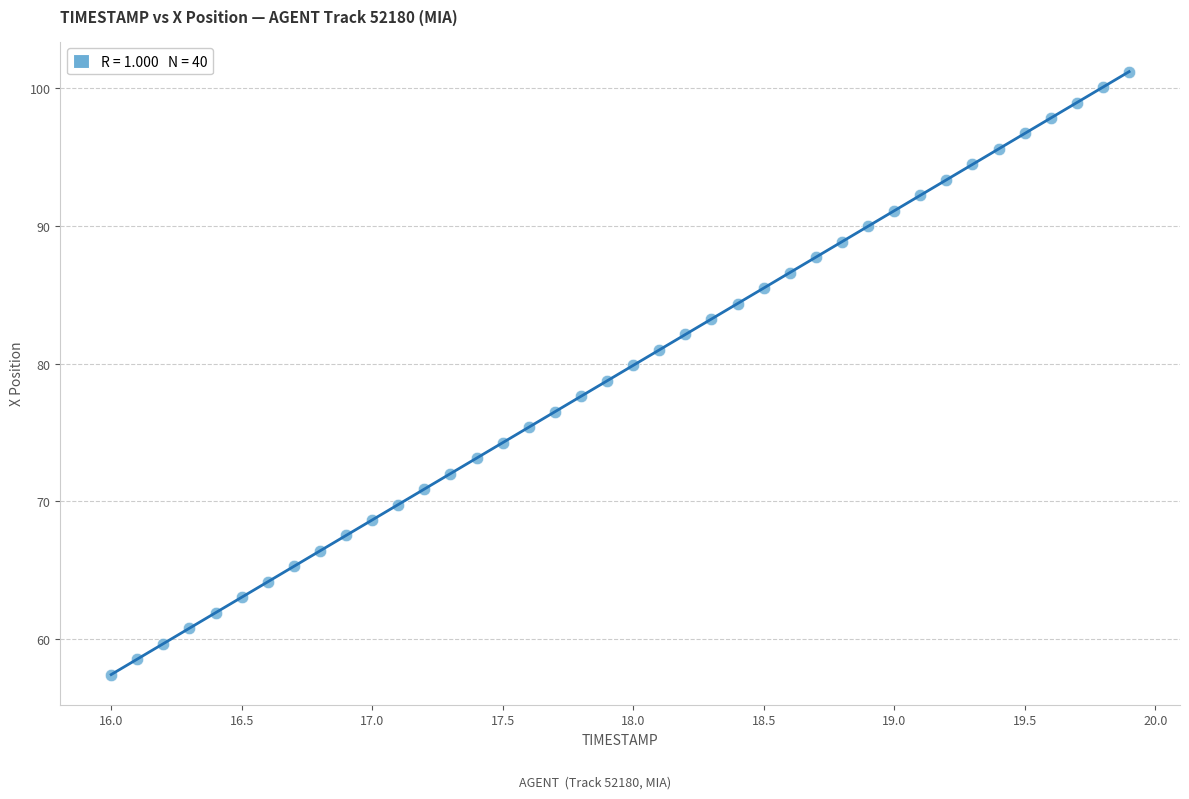

What is the range of X values (max minus min)?

3.9